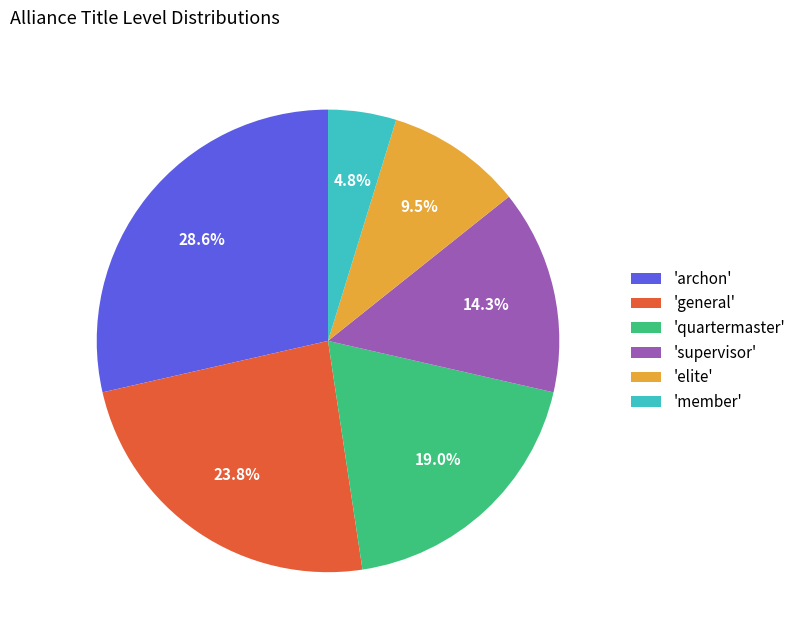

What is the smallest slice in the pie chart?

'member'